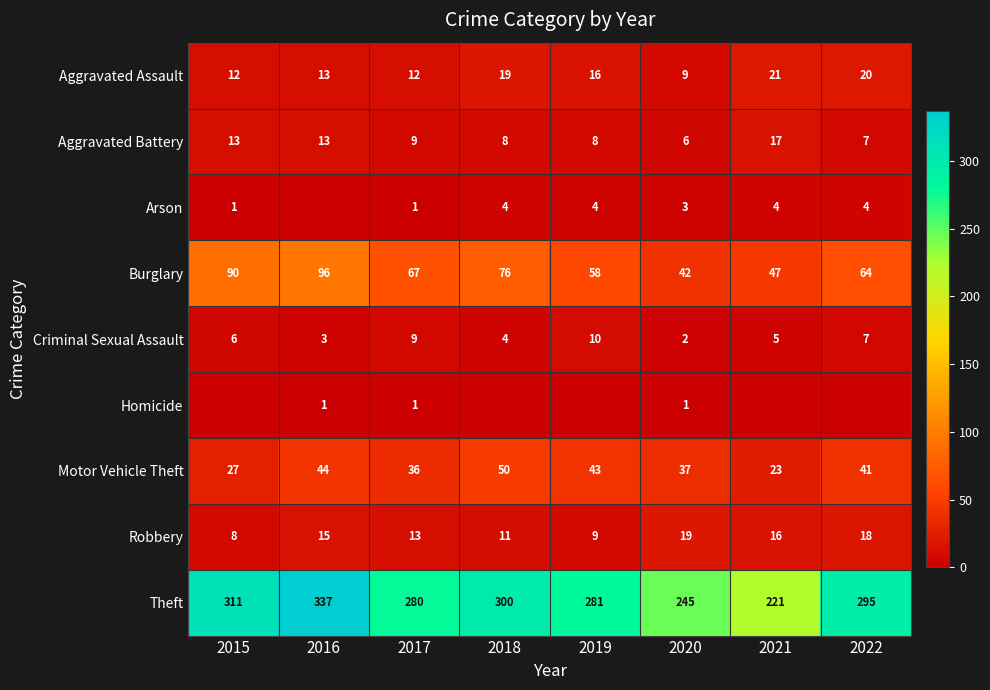

The Burglary series shows 24 at 2017. True or false?

False